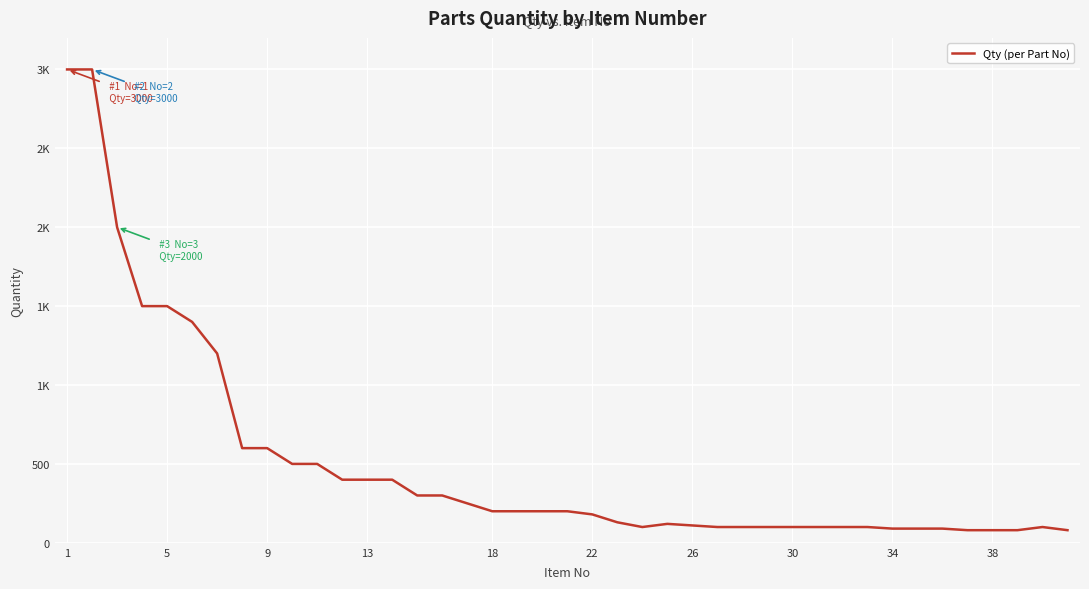

Does the chart have visible grid lines?

Yes